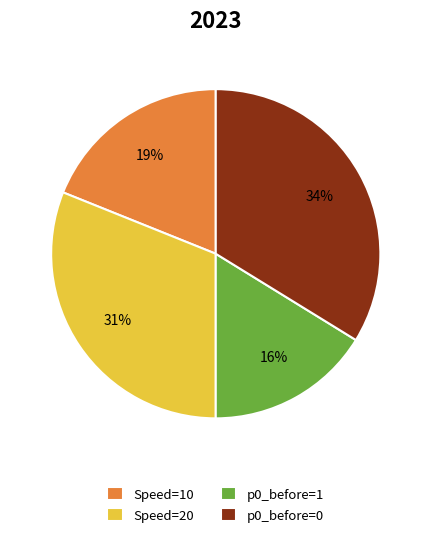

To the nearest percent, what is the difference between the Speed=10 and p0_before=1 slice percentages?

3%